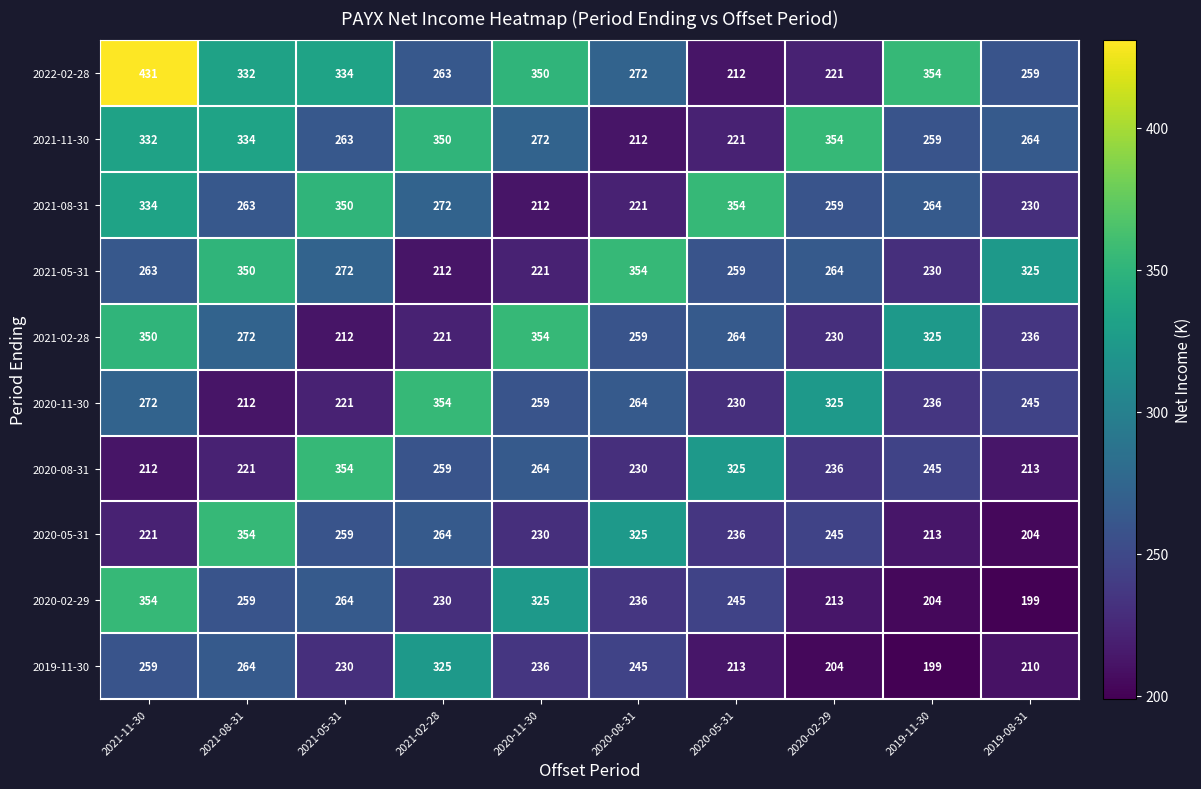

Which series has the largest total across all categories?

2022-02-28